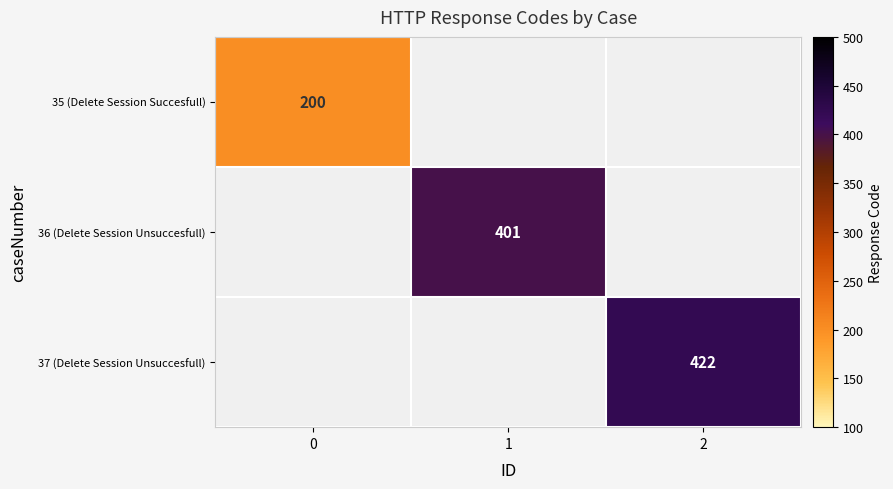

The 36 (Delete Session Unsuccesfull) series shows 557 at 1. True or false?

False